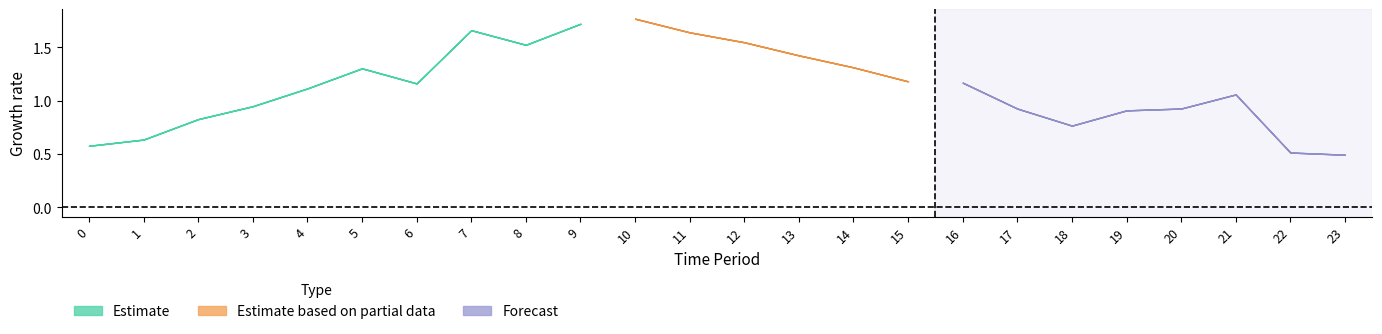

At which label does Node7 reach its minimum?

23